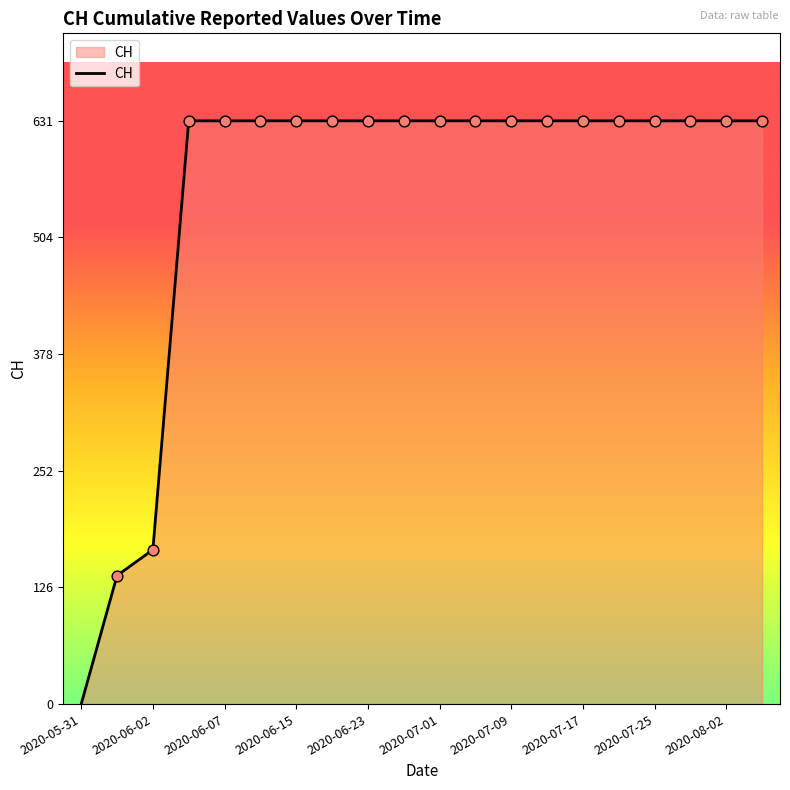

What is the difference between the maximum and minimum values?

631